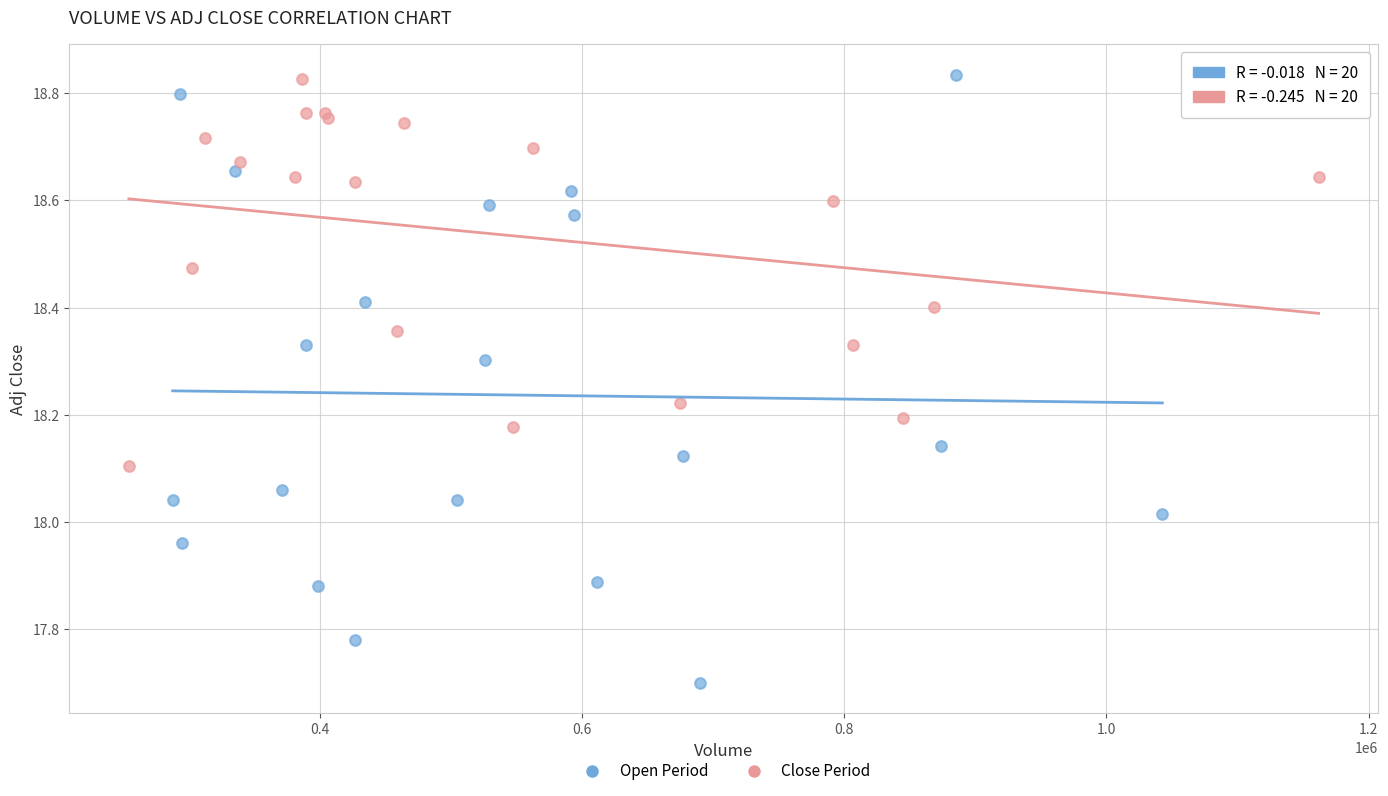

Which series has the largest Y range (max minus min)?

Open Period